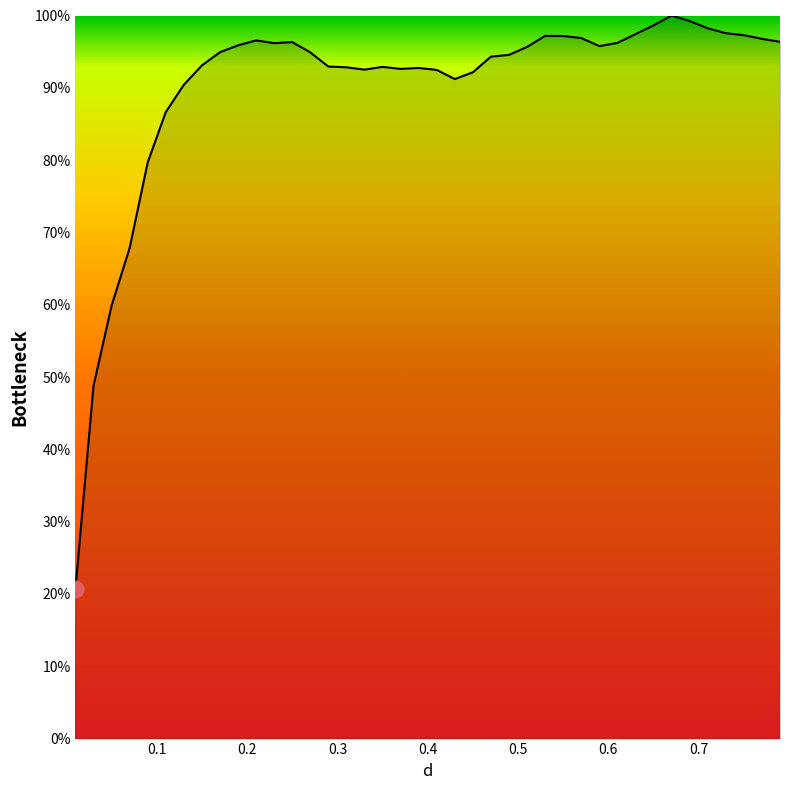

What is the minimum value shown in the chart?

20.6